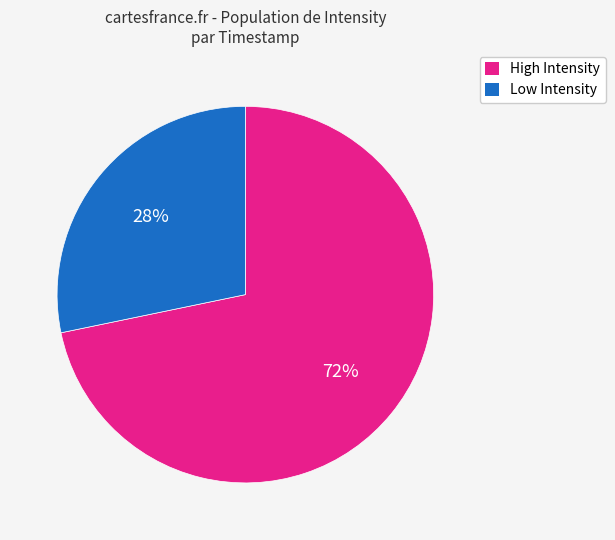

Which slice is the smallest?

Low Intensity